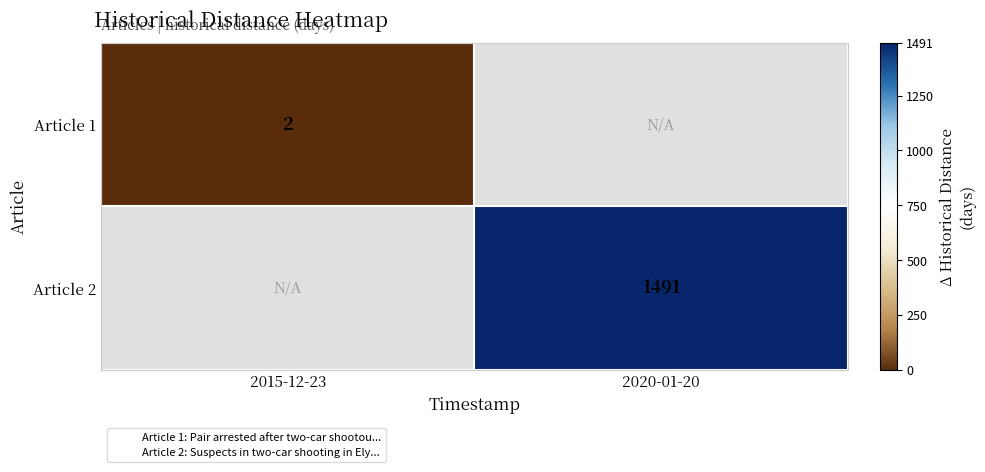

How many values in Article 1 are above zero?

1